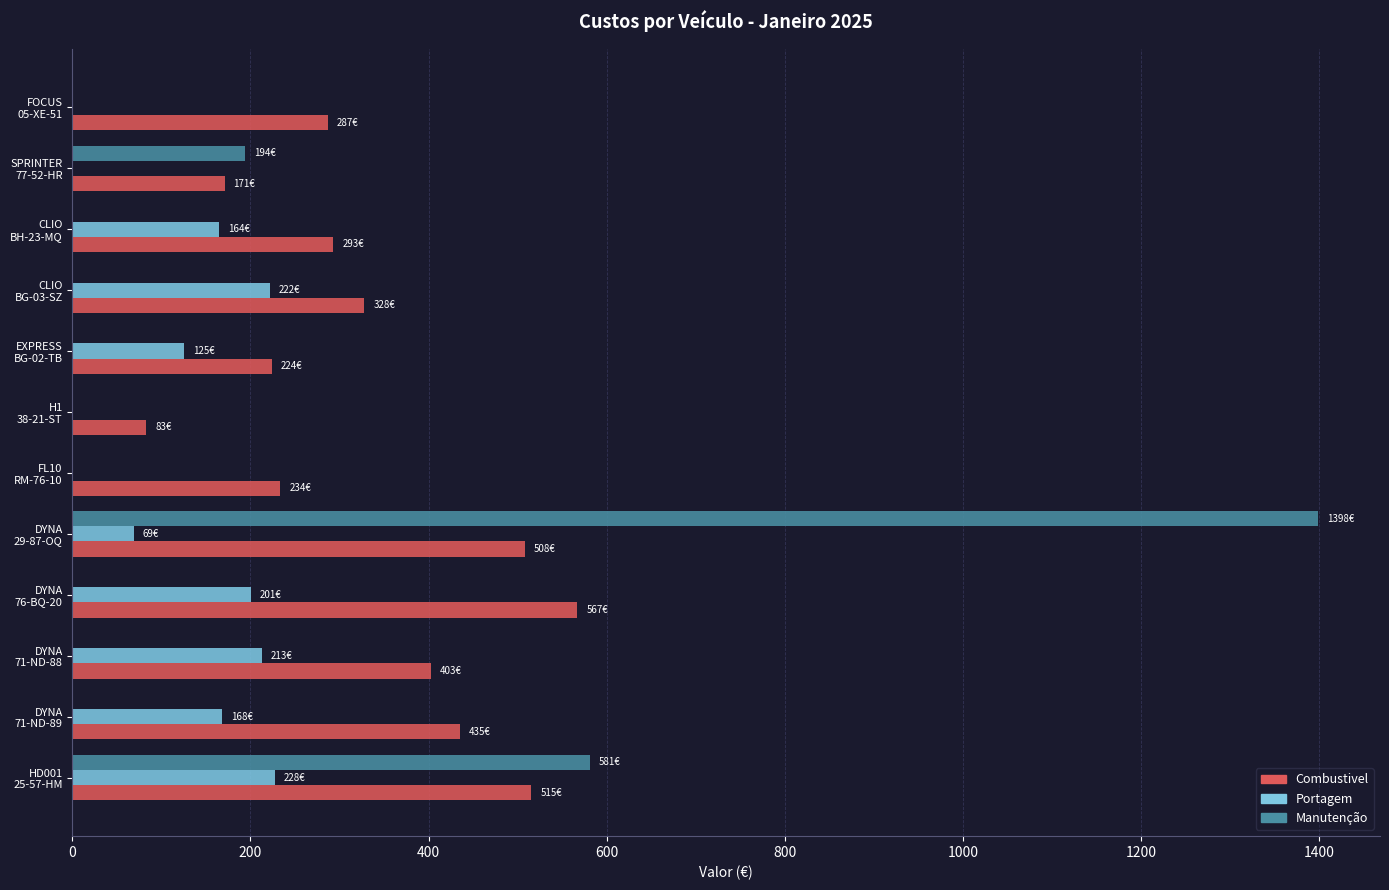

What is the sum of all Manutenção values?

2172.8